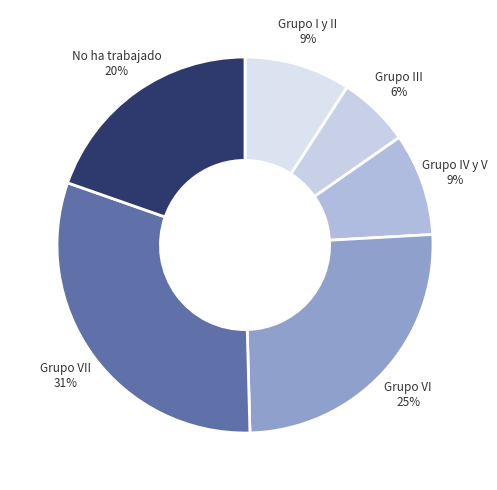

Is No ha trabajado the majority of the pie?

No